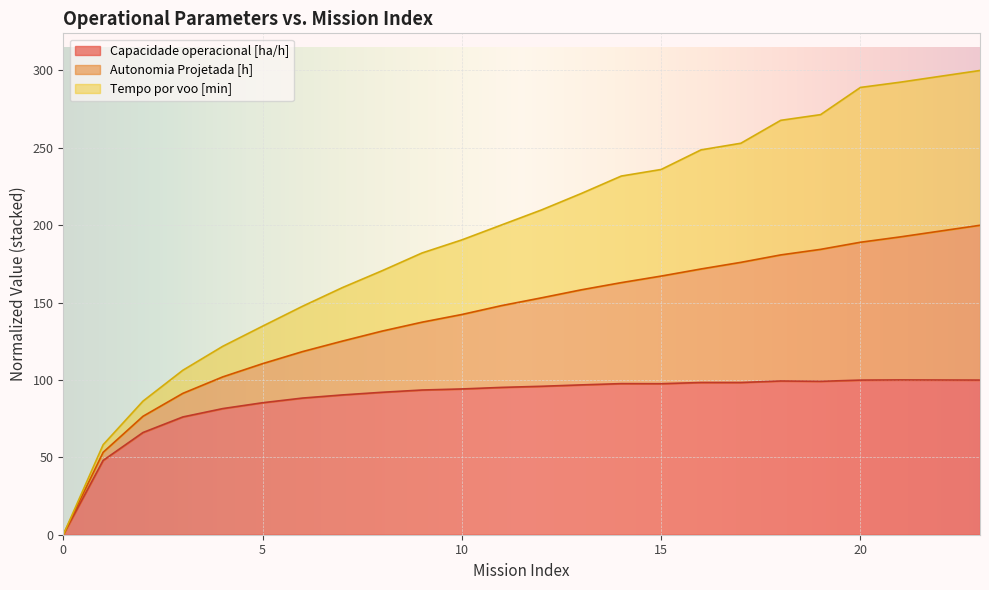

How many lines are shown in the chart?

3